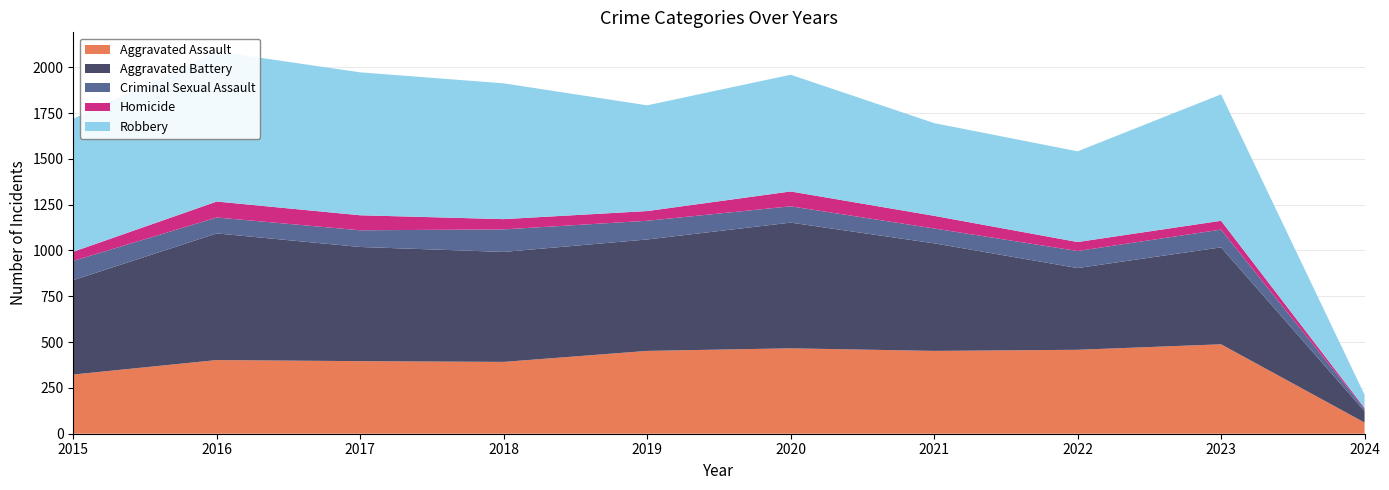

Reading left to right, transcribe all the data shown in this chart.

Aggravated Assault: 2015=323	2016=402	2017=396	2018=392	2019=452	2020=466	2021=452	2022=458	2023=488	2024=61
Aggravated Battery: 2015=515	2016=691	2017=623	2018=600	2019=608	2020=686	2021=587	2022=446	2023=529	2024=62
Criminal Sexual Assault: 2015=105	2016=87	2017=91	2018=123	2019=102	2020=89	2021=81	2022=93	2023=97	2024=13
Homicide: 2015=50	2016=87	2017=82	2018=56	2019=53	2020=81	2021=69	2022=49	2023=48	2024=5
Robbery: 2015=726	2016=819	2017=780	2018=741	2019=577	2020=637	2021=506	2022=495	2023=690	2024=72